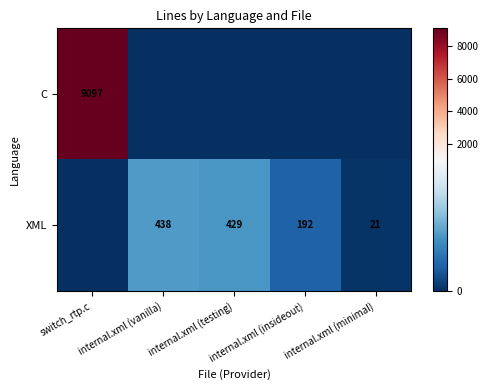

How many data points does each series have?

5